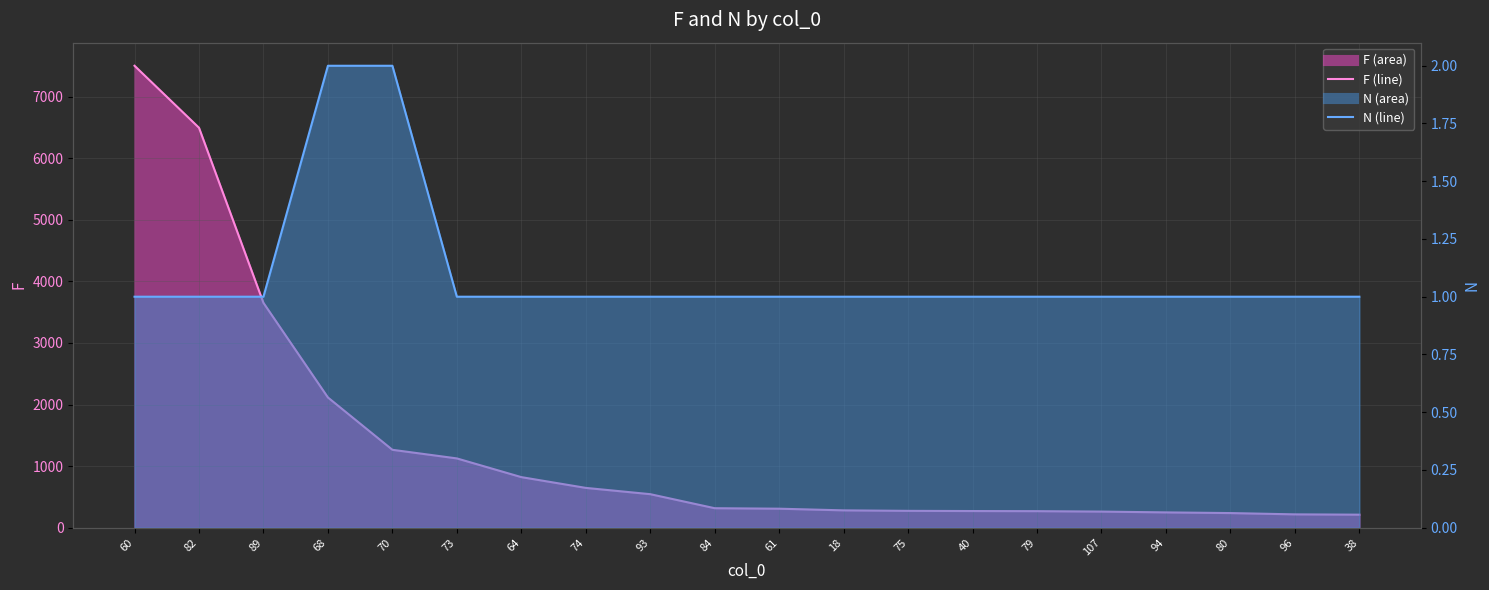

What is the label of the 1st point from the right?

38